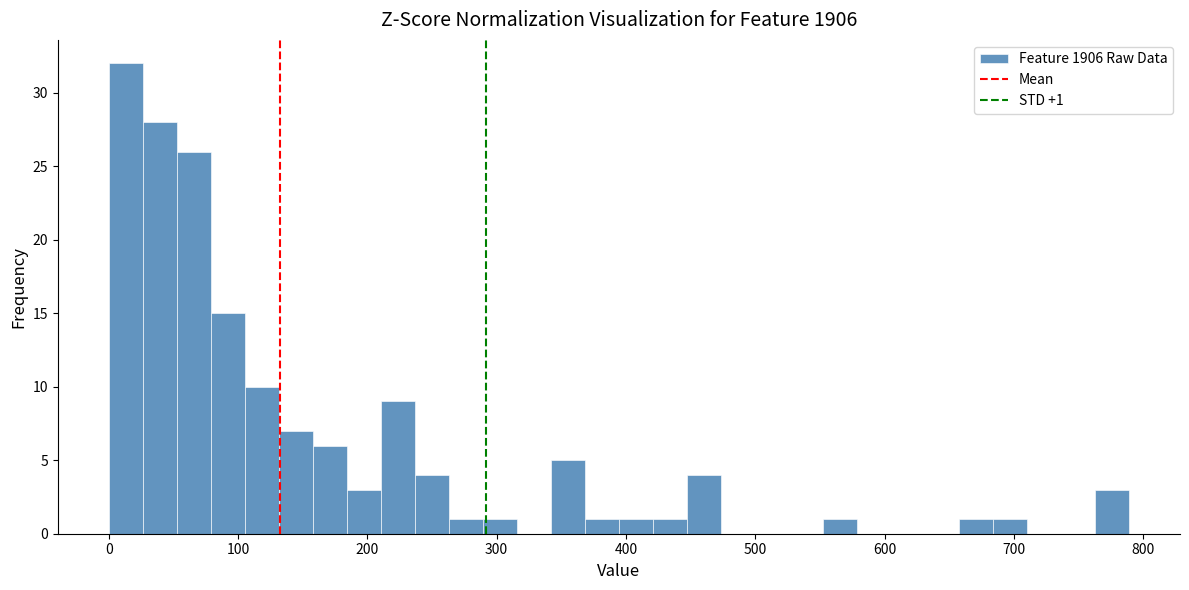

Read against the x-axis, roughly where is the centre of the tallest bar?

10